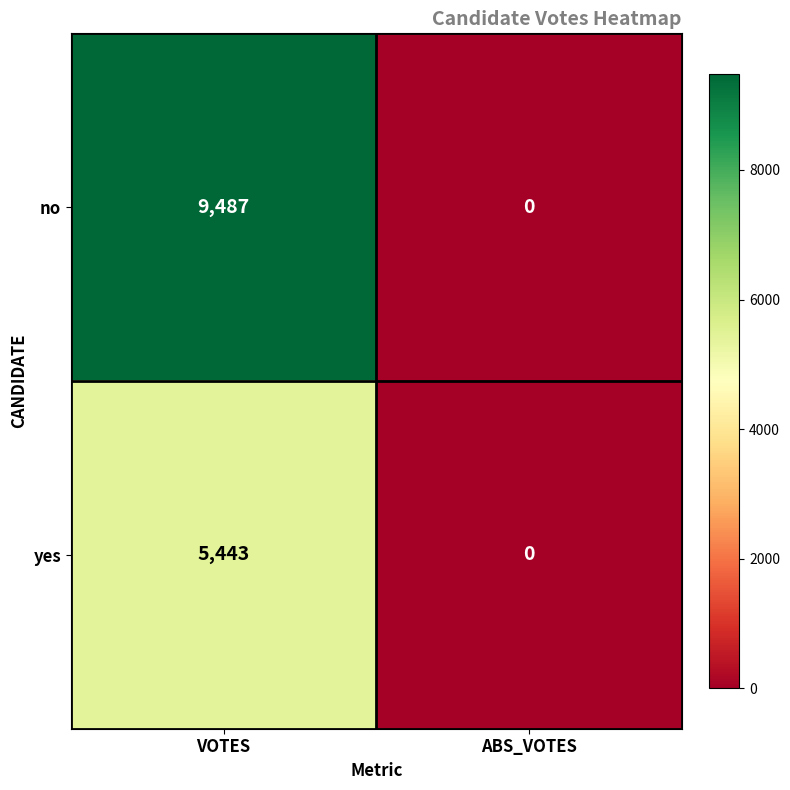

List the series in order of their overall mean, highest first.

no, yes